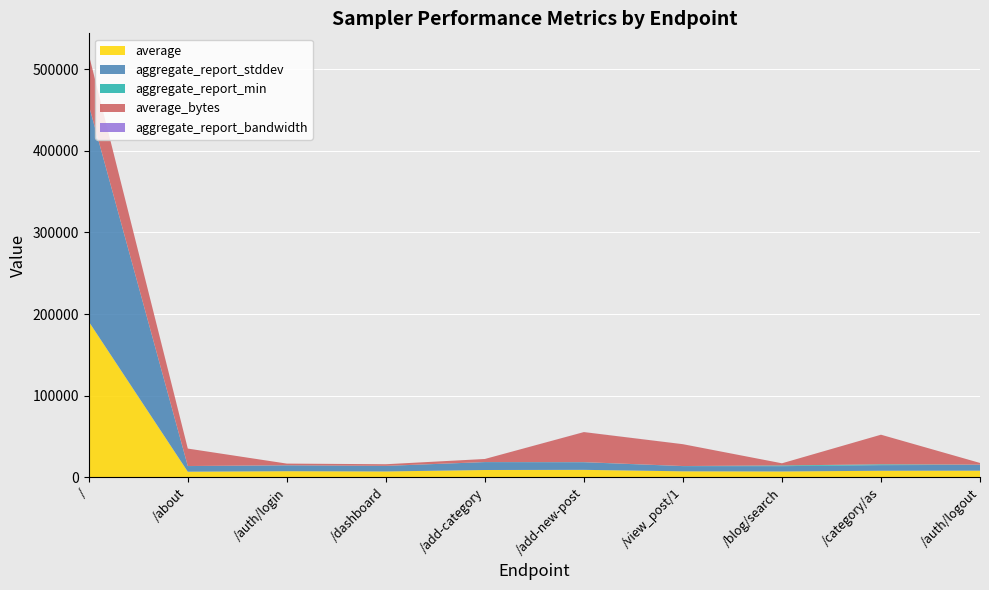

At which category is the sum across all series the highest?

/